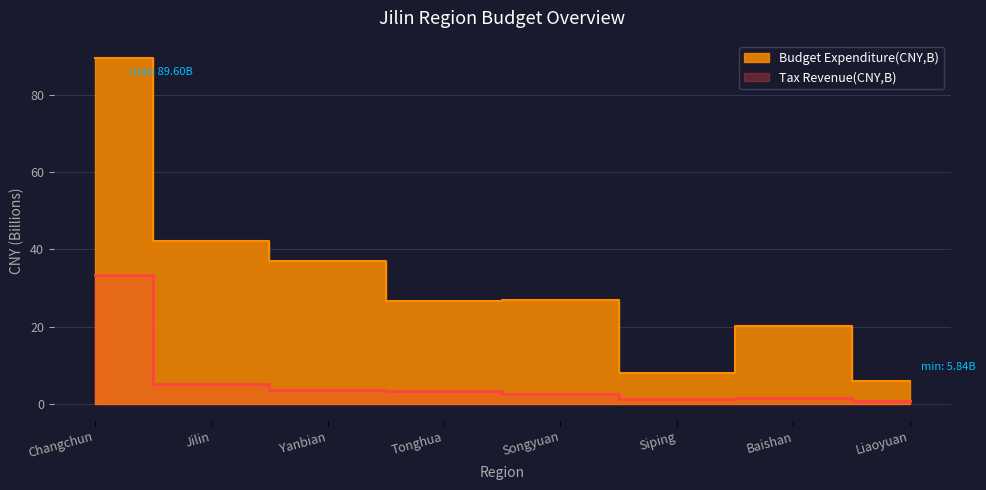

Does the chart have visible grid lines?

Yes